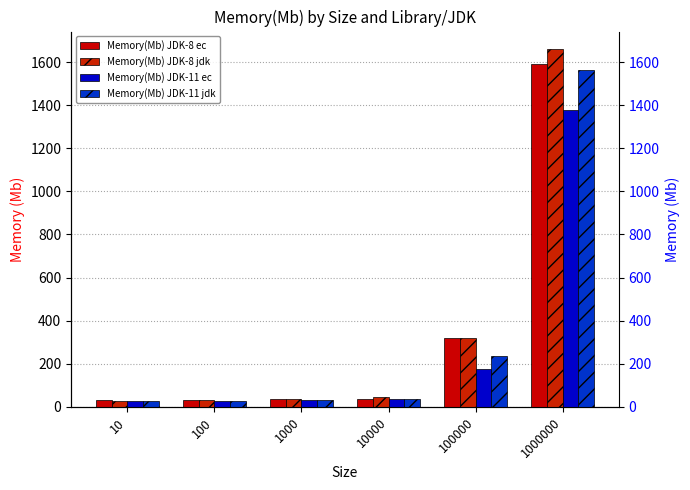

True or false: Memory(Mb) JDK-11 jdk has a value of 15.2 at 10.

False